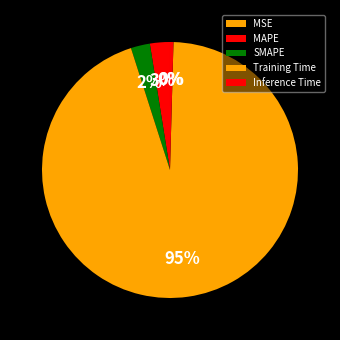

Between SMAPE and MAPE, which is larger?

MAPE